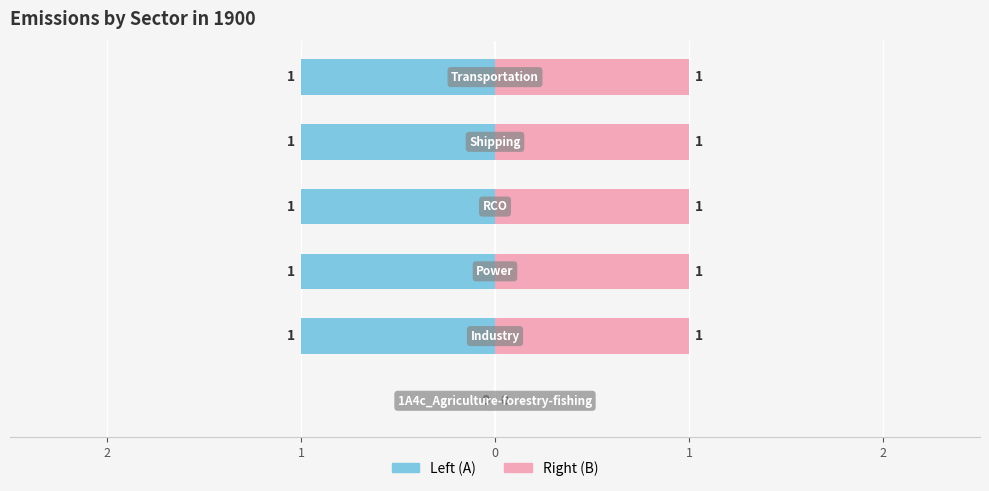

How many values are between 1 and 2?

5